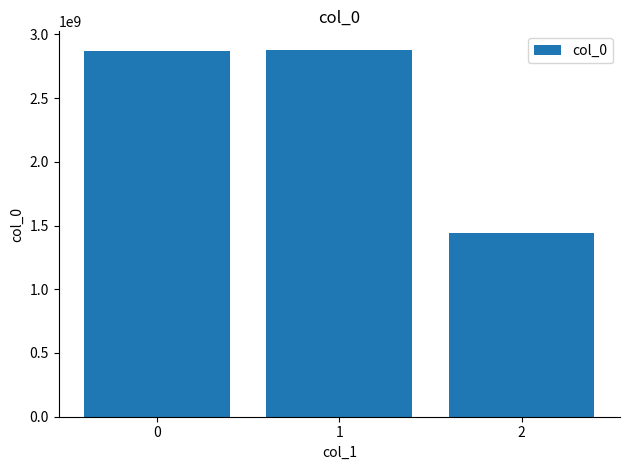

Which category has the lowest value across all series?

2